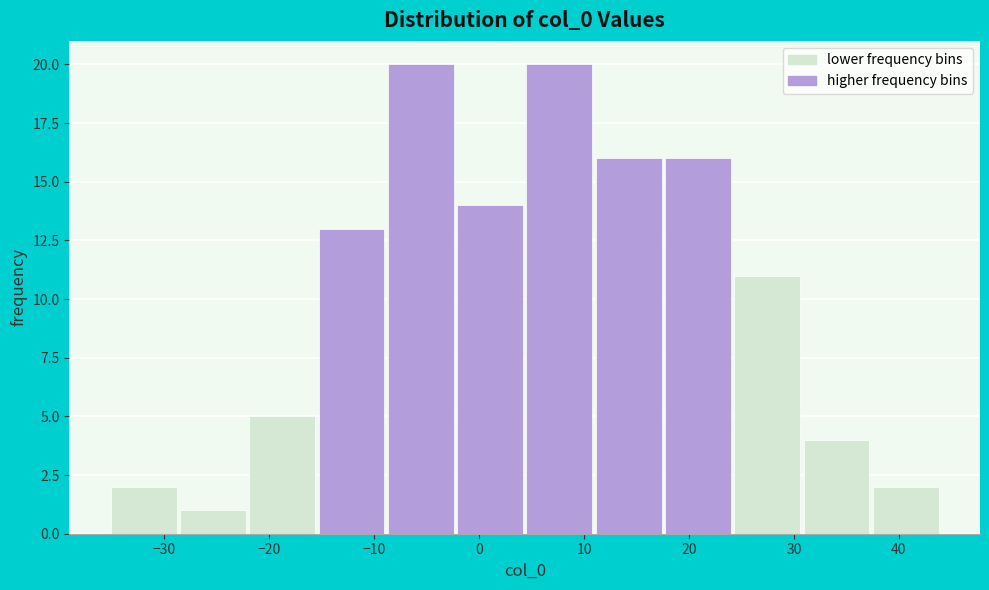

Reading left to right, list every bar in this chart as the range it spans on the x-axis followed by its height. Neither the bar edges nor the heights are printed on the chart, so give them approximately, as read against the axes.

-35 to -29: 2
-29 to -22: 1
-22 to -15: 5
-15 to -9: 13
-9 to -2: 20
-2 to 4: 14
4 to 11: 20
11 to 18: 16
18 to 24: 16
24 to 31: 11
31 to 37: 4
37 to 44: 2